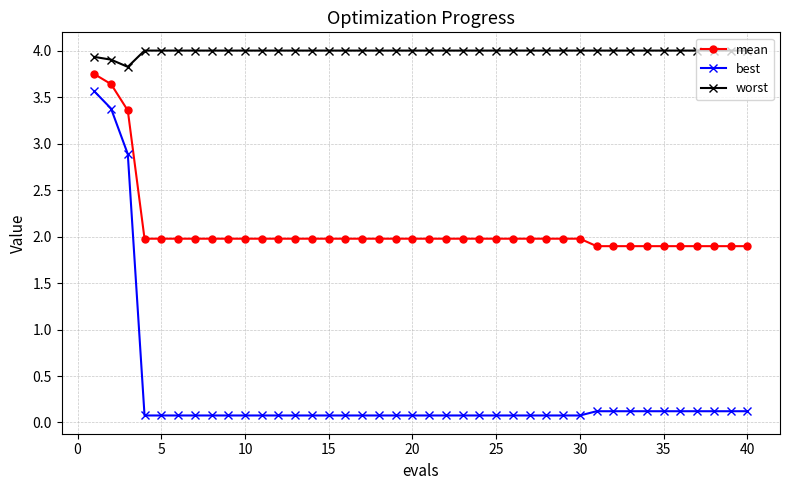

What is the value of the worst point at the 35th from the left?

4.0